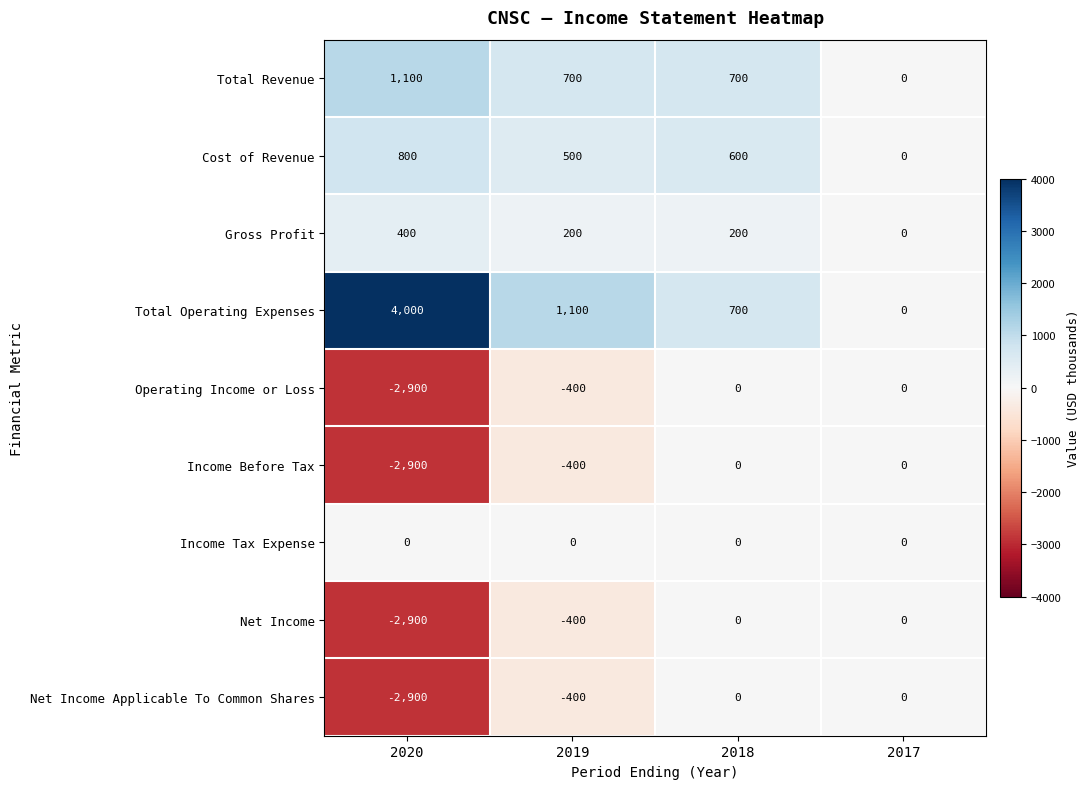

Which series has the widest spread of values?

Total Operating Expenses